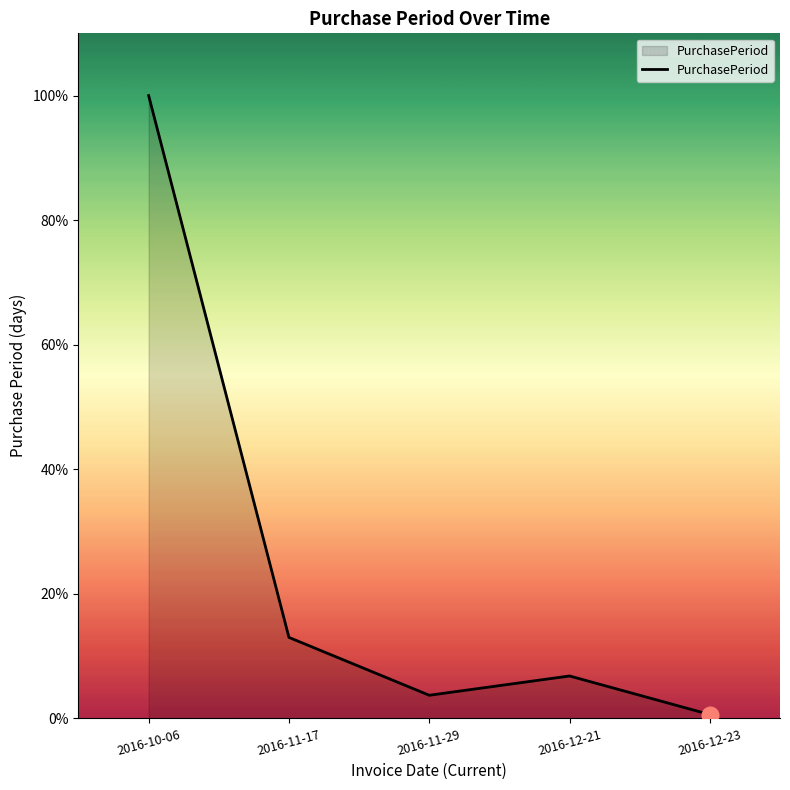

Is this an area chart (filled region under the line)?

Yes